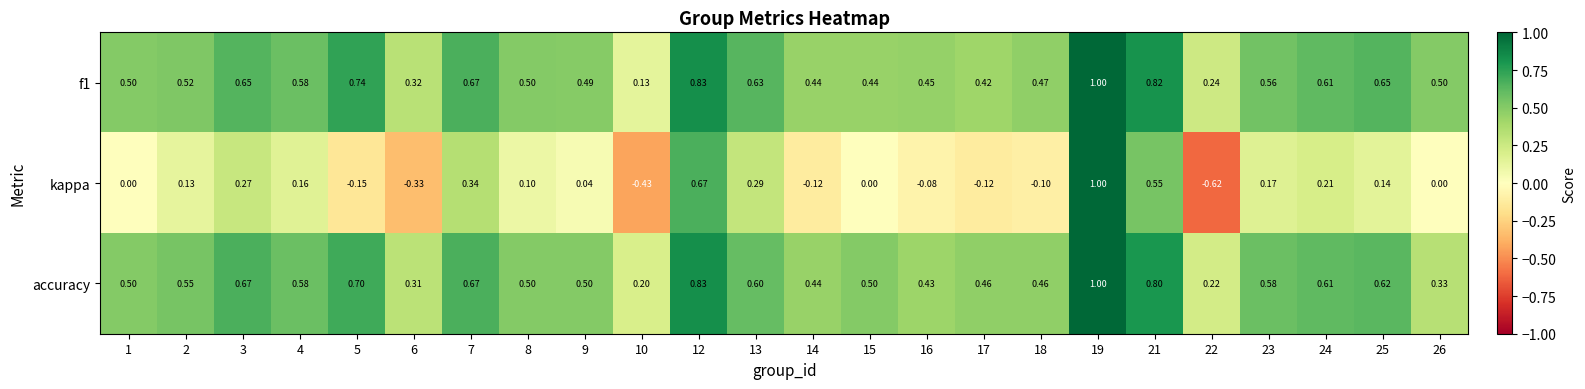

Is the value of accuracy at 12 greater than the value of f1 at 25?

Yes